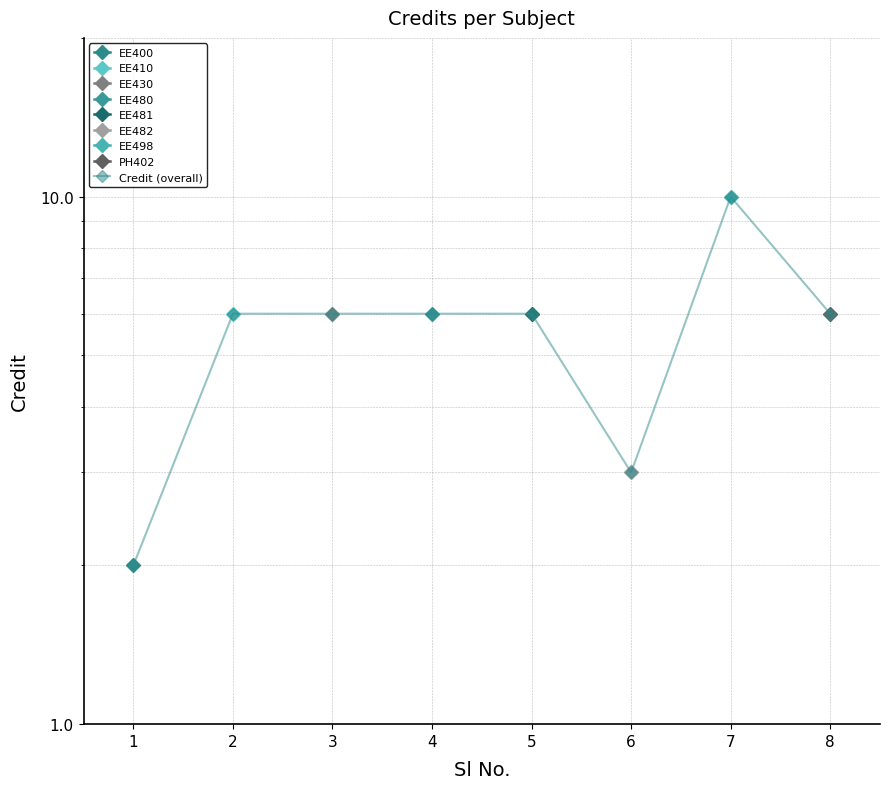

Does the chart have visible grid lines?

Yes